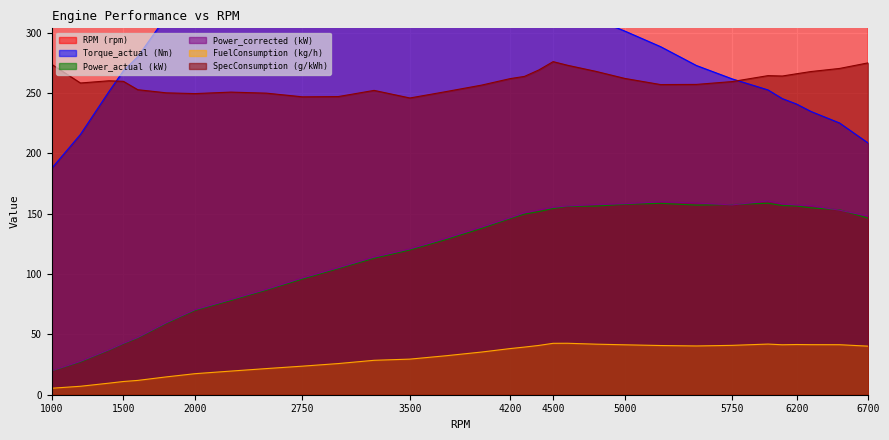

True or false: Torque_actual (Nm) and Power_corrected (kW) intersect in this chart.

False